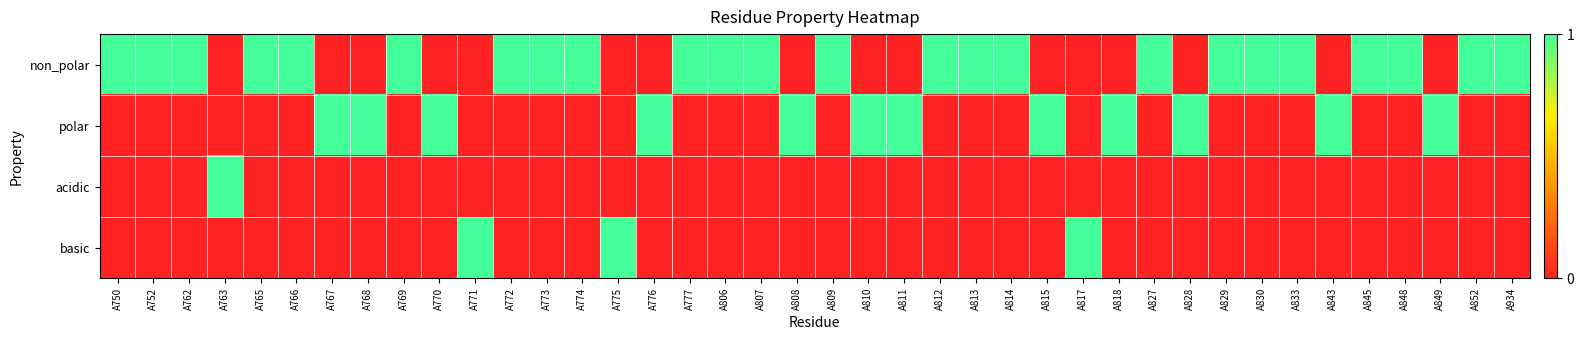

Between A807 and A813, which is larger?

A807